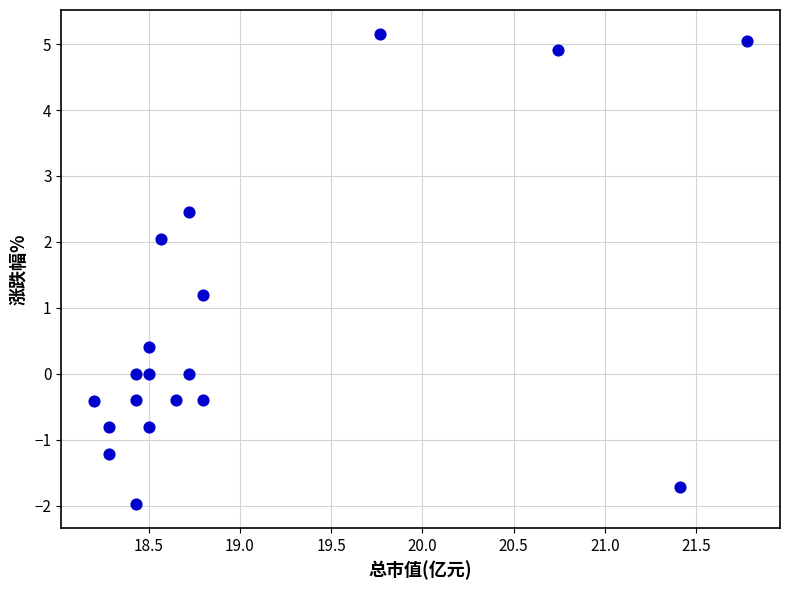

What Y value in the scatter plot is closest to 1?

1.2